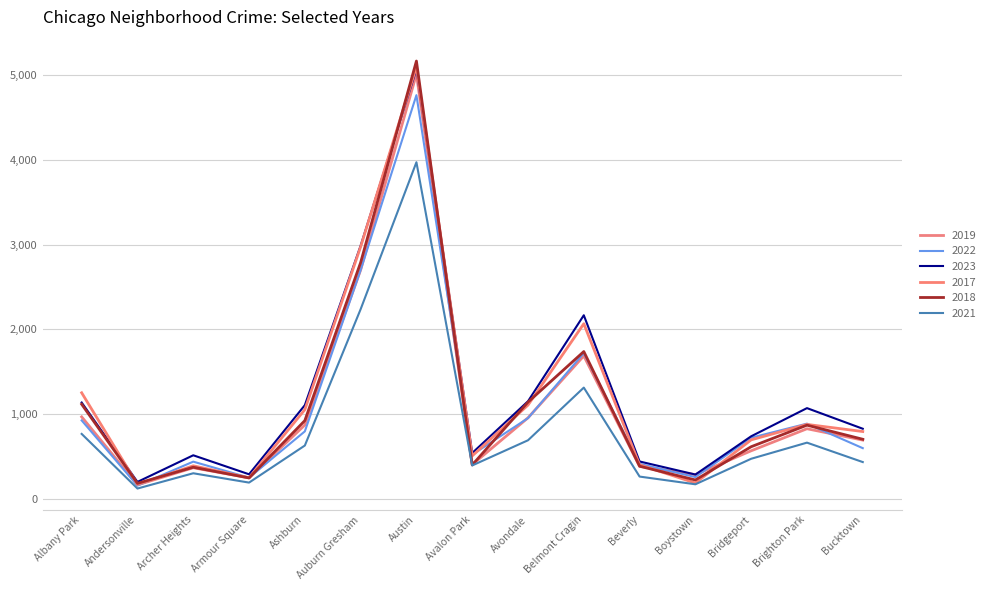

At which label is 2017 closest to 2633?

Auburn Gresham